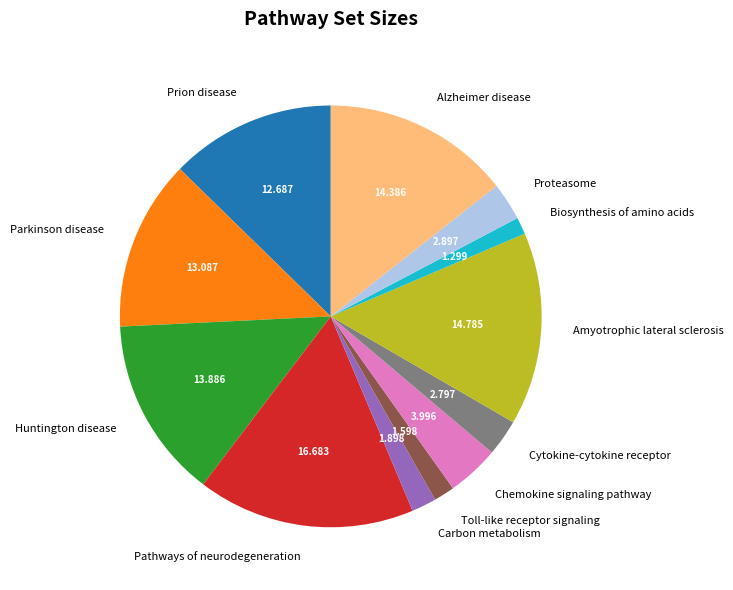

Which slice is the largest?

Pathways of neurodegeneration